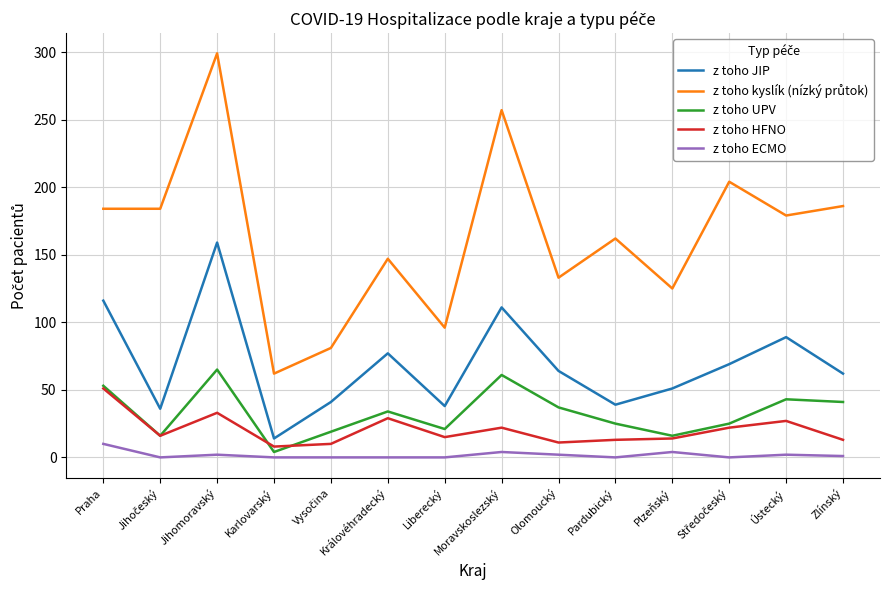

True or false: z toho JIP and z toho UPV cross at least once.

False